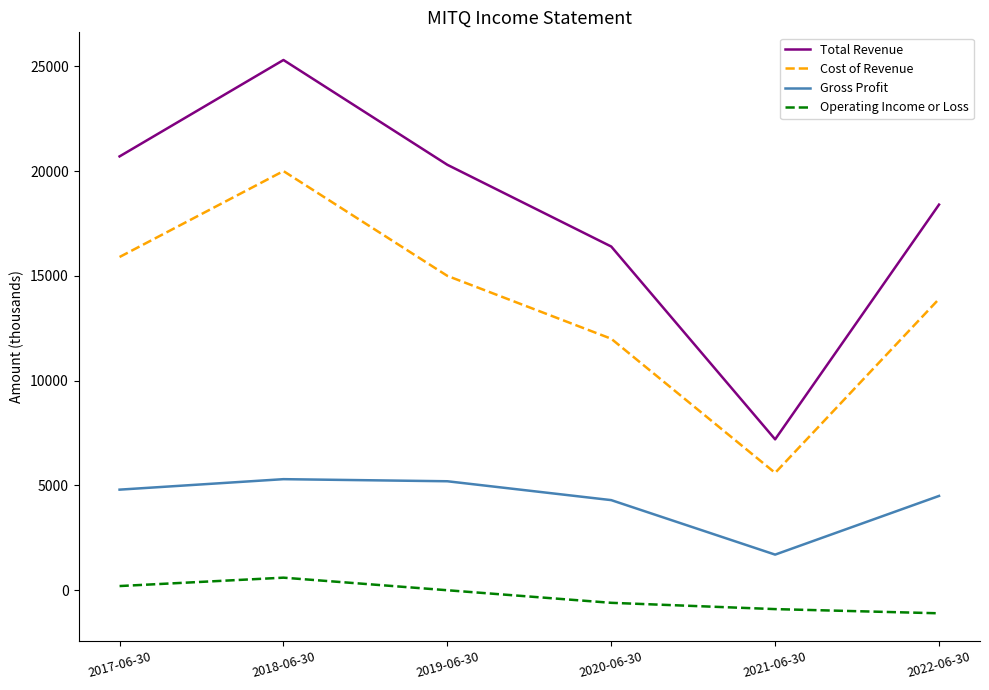

What is the sum of the Total Revenue values at 2019-06-30 and 2017-06-30?

41000